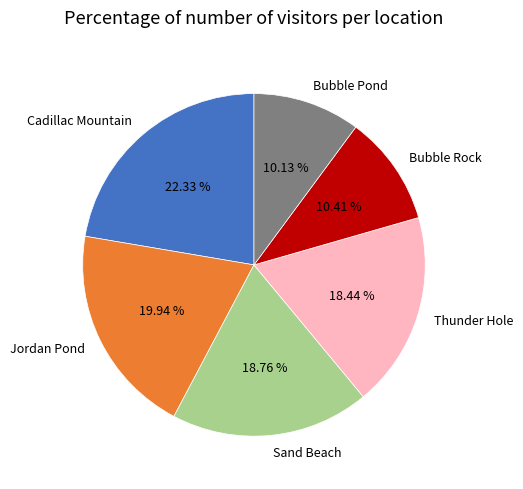

What percentage is NOT represented by Bubble Rock?

89.6%